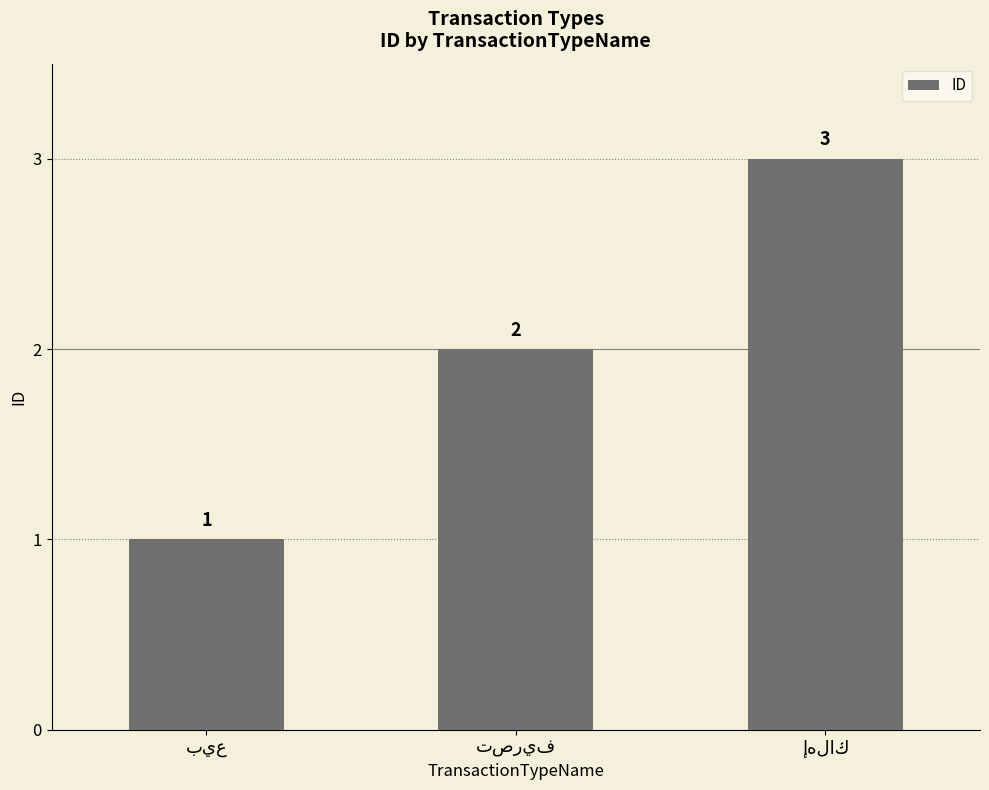

How many data points are less than 2?

1